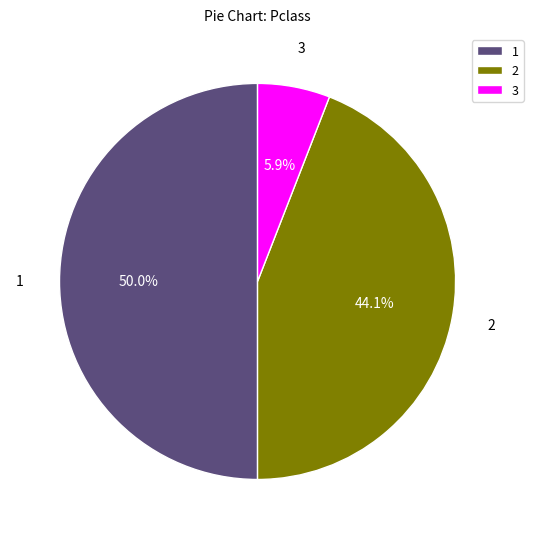

Is the sum of 2 and 1 greater than half?

Yes